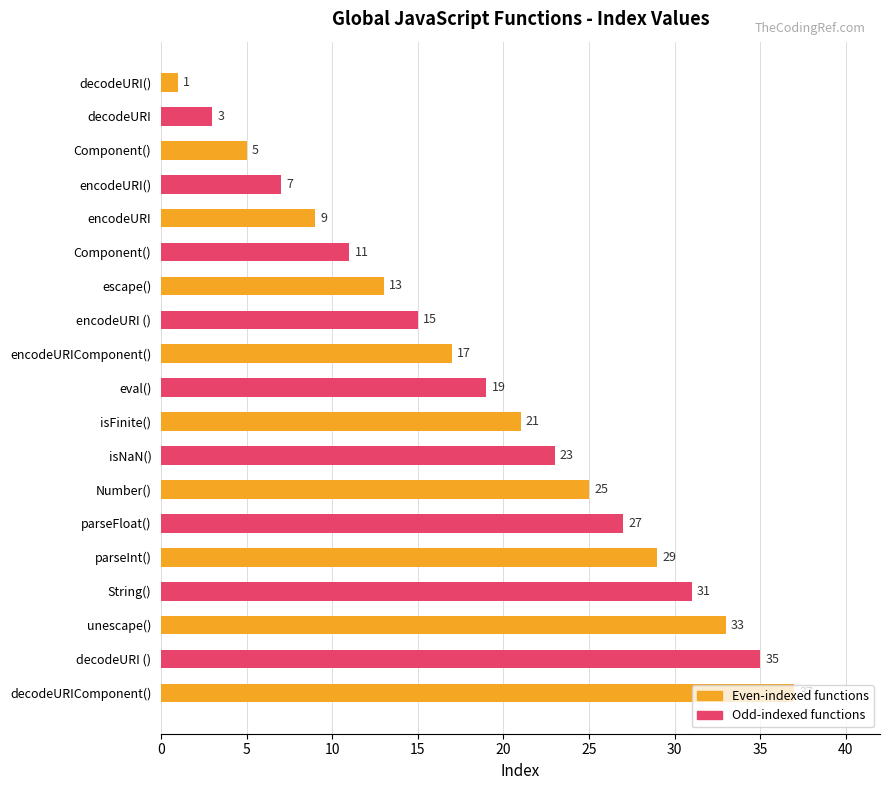

How many bars are there in total?

19